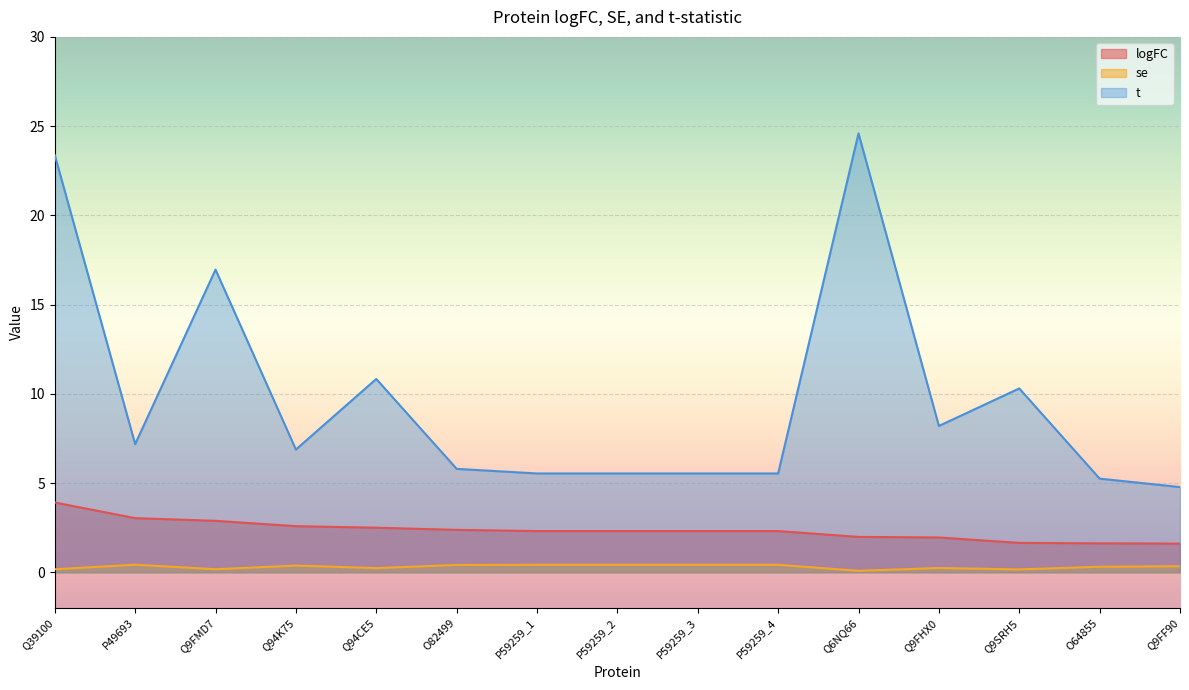

How many distinct data groups are displayed?

3